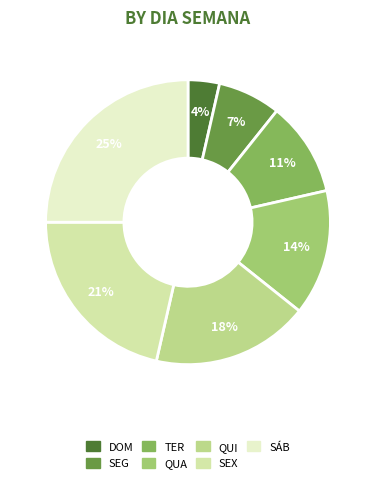

Rank the categories by value from lowest to highest.

DOM, SEG, TER, QUA, QUI, SEX, SÁB